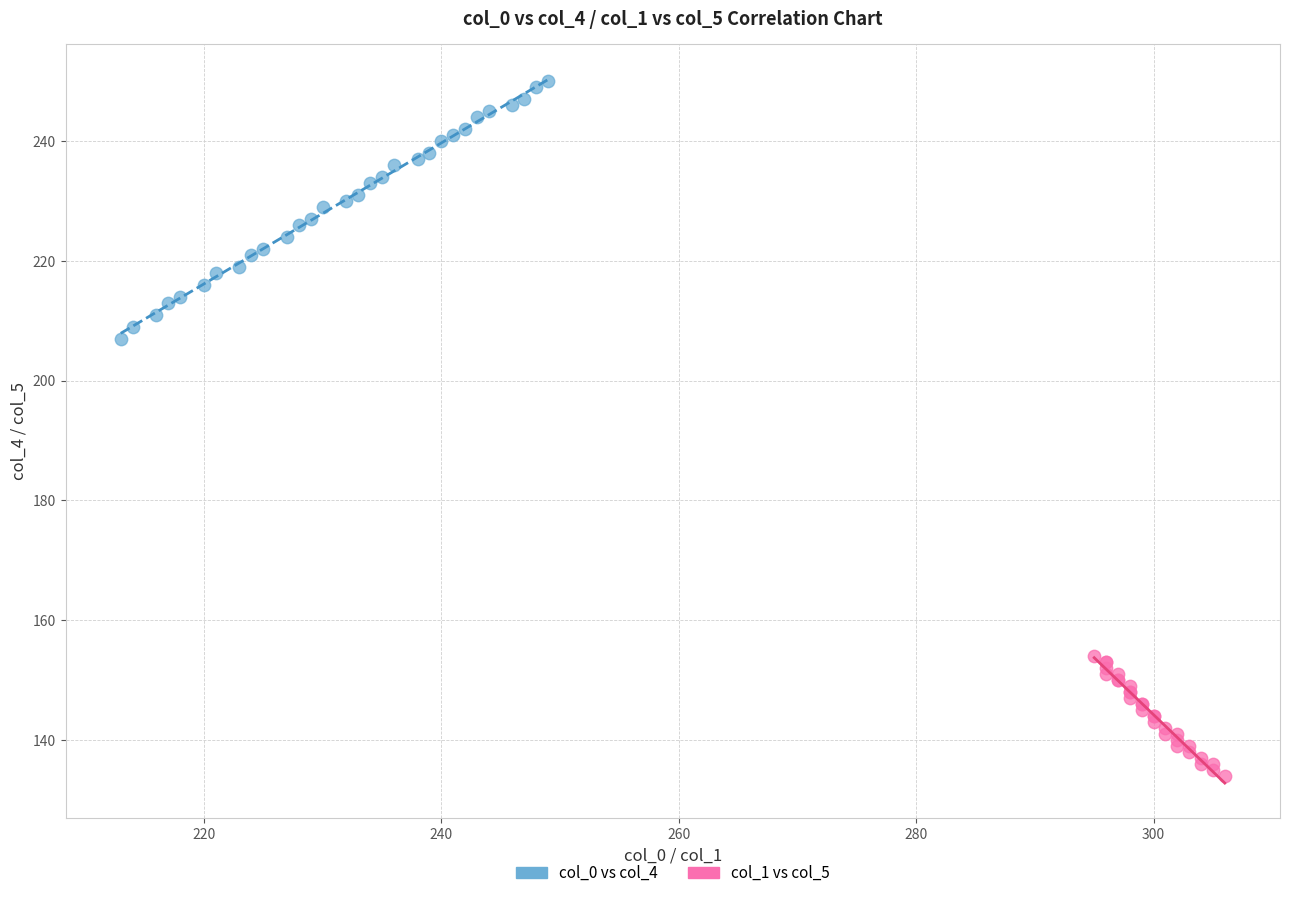

Which series reaches the minimum Y coordinate?

col_1 vs col_5